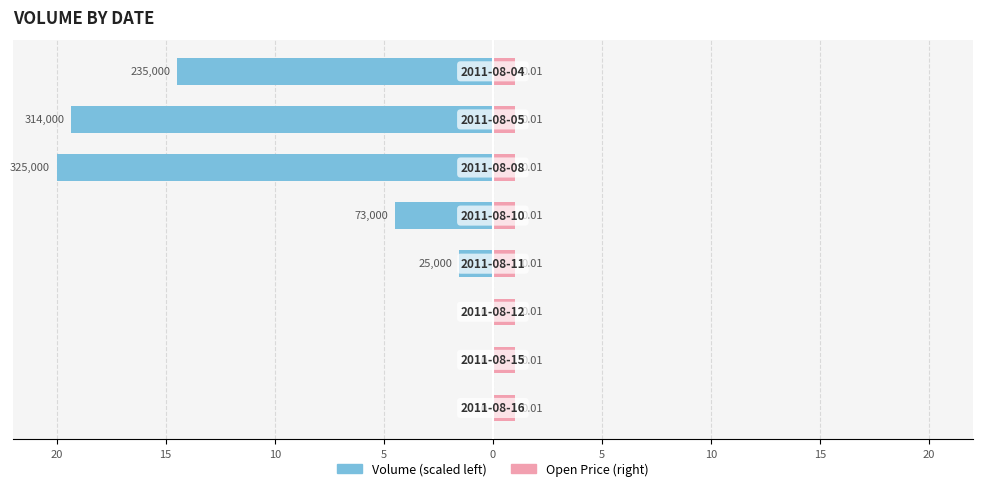

How many categories are shown in the chart?

8